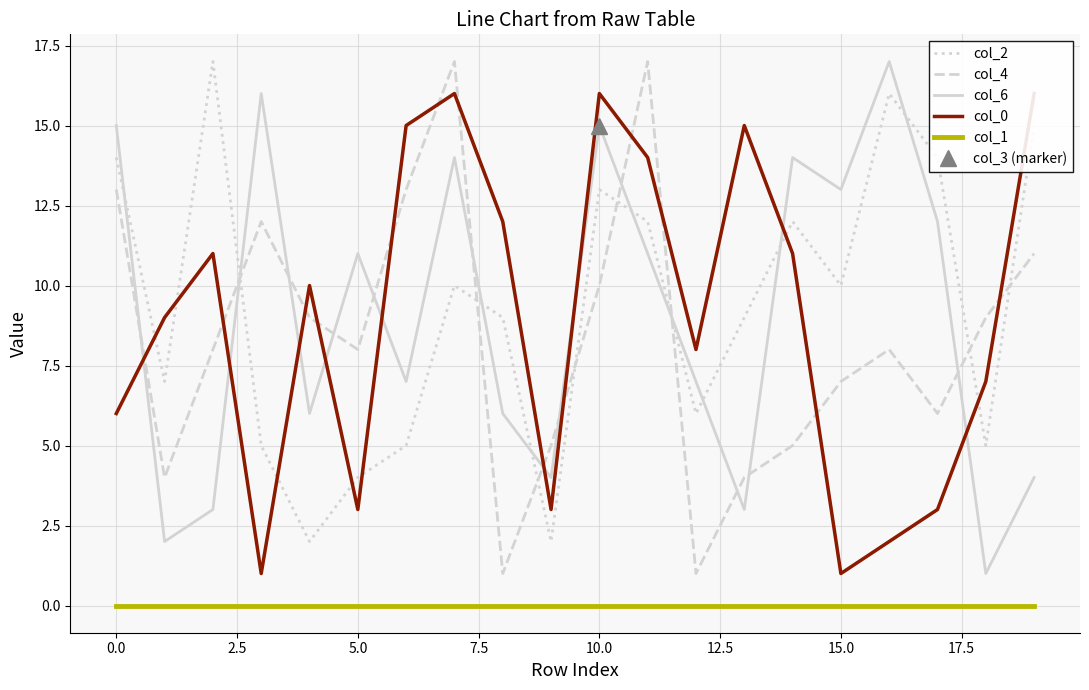

Where is col_0 nearest to the value 8?

12